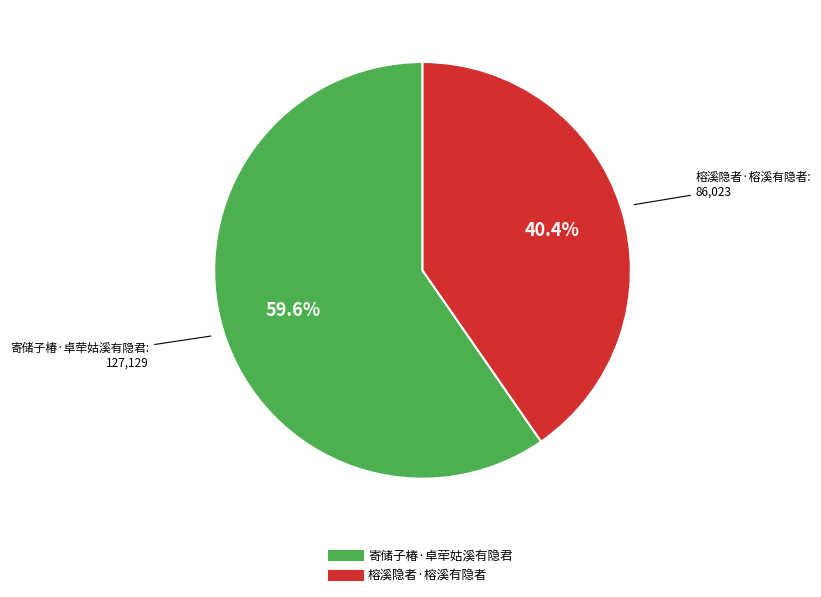

The 寄储子椿·卓荦姑溪有隐君 slice represents 73% of the pie. True or false?

False